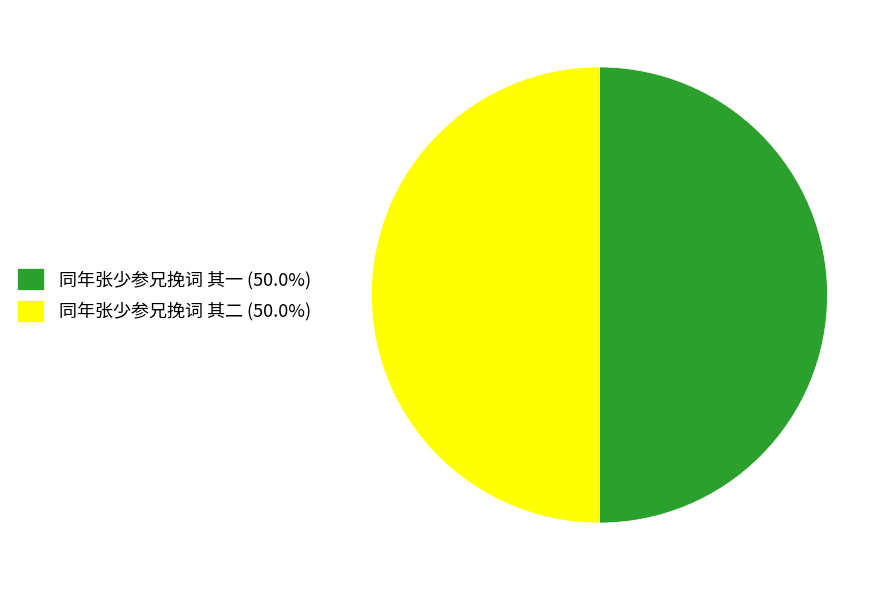

Approximately how many times larger is the value at 同年张少参兄挽词 其二 (50.0%) compared to 同年张少参兄挽词 其一 (50.0%)?

1.0